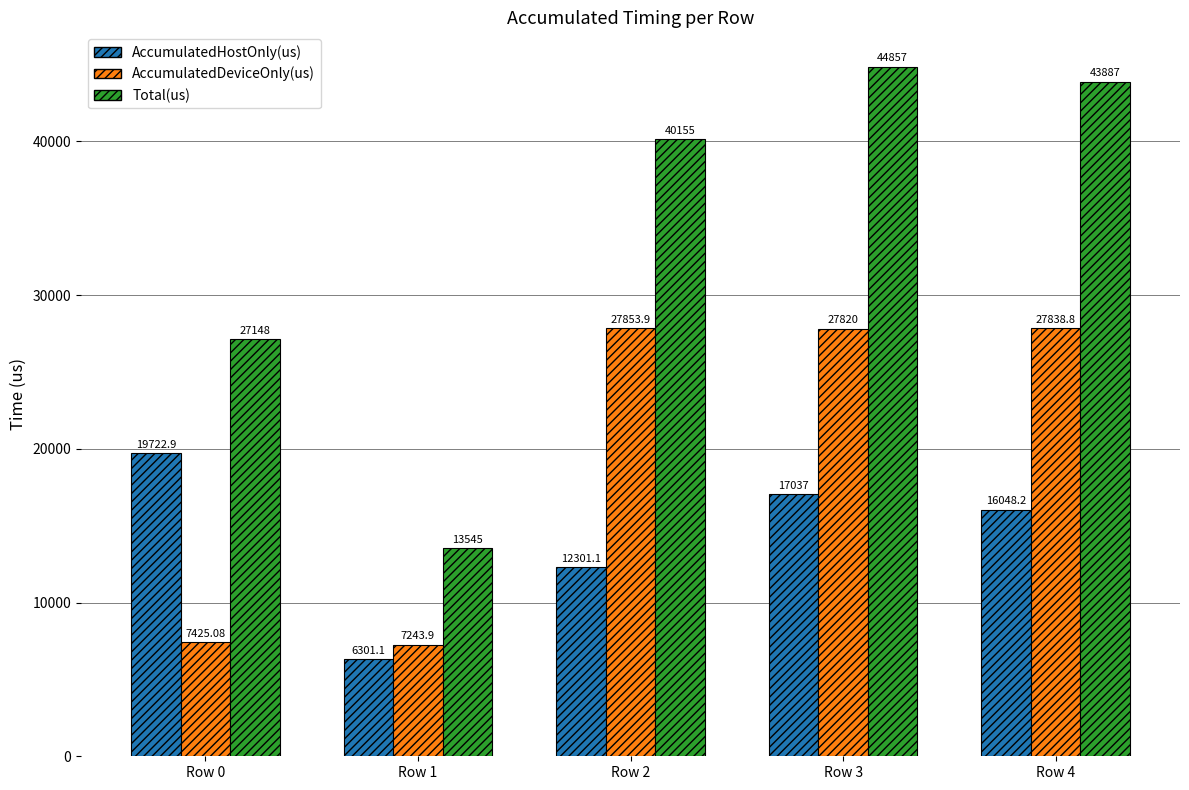

What is the value of the Total(us) bar at the 4th from the left?

44857.0